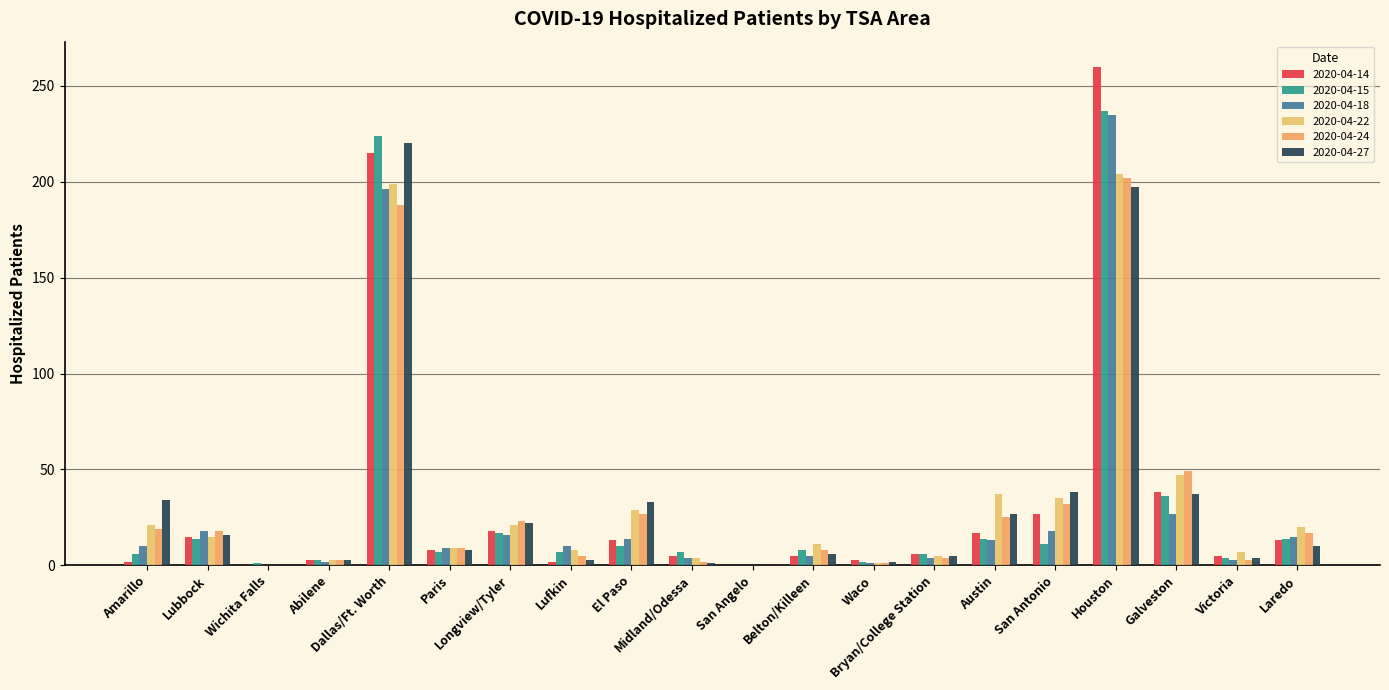

How many categories are shown in the chart?

20